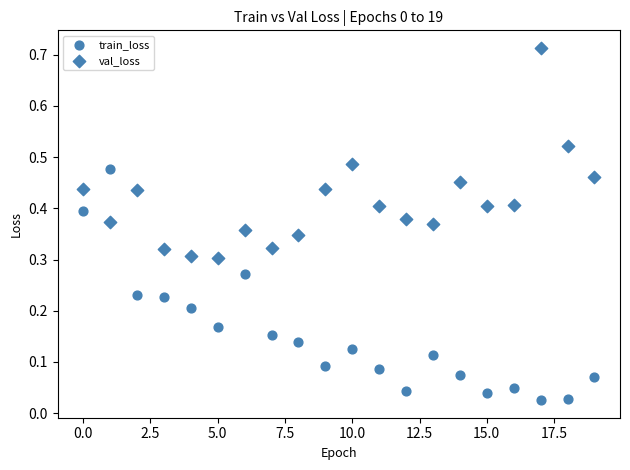

Count the number of points in this scatter plot.

40